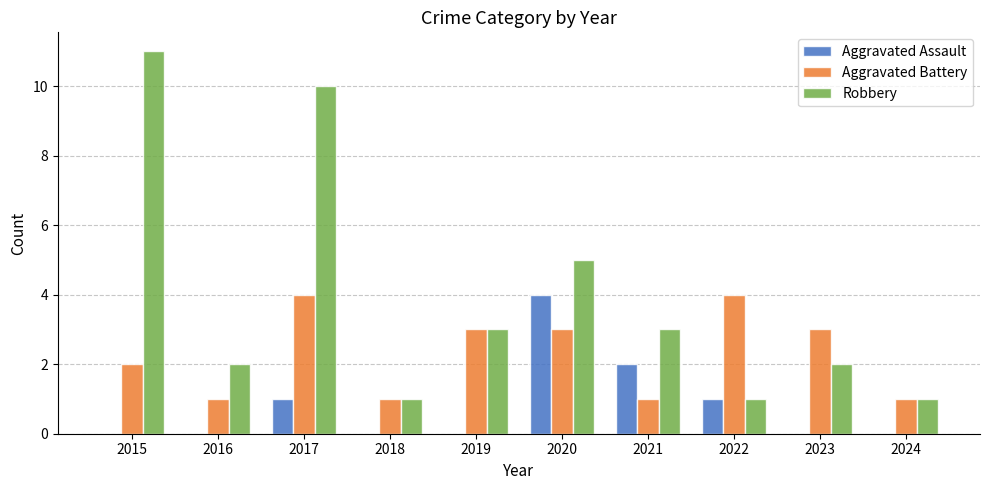

What is the sum of the Aggravated Battery values at 2018 and 2023?

4